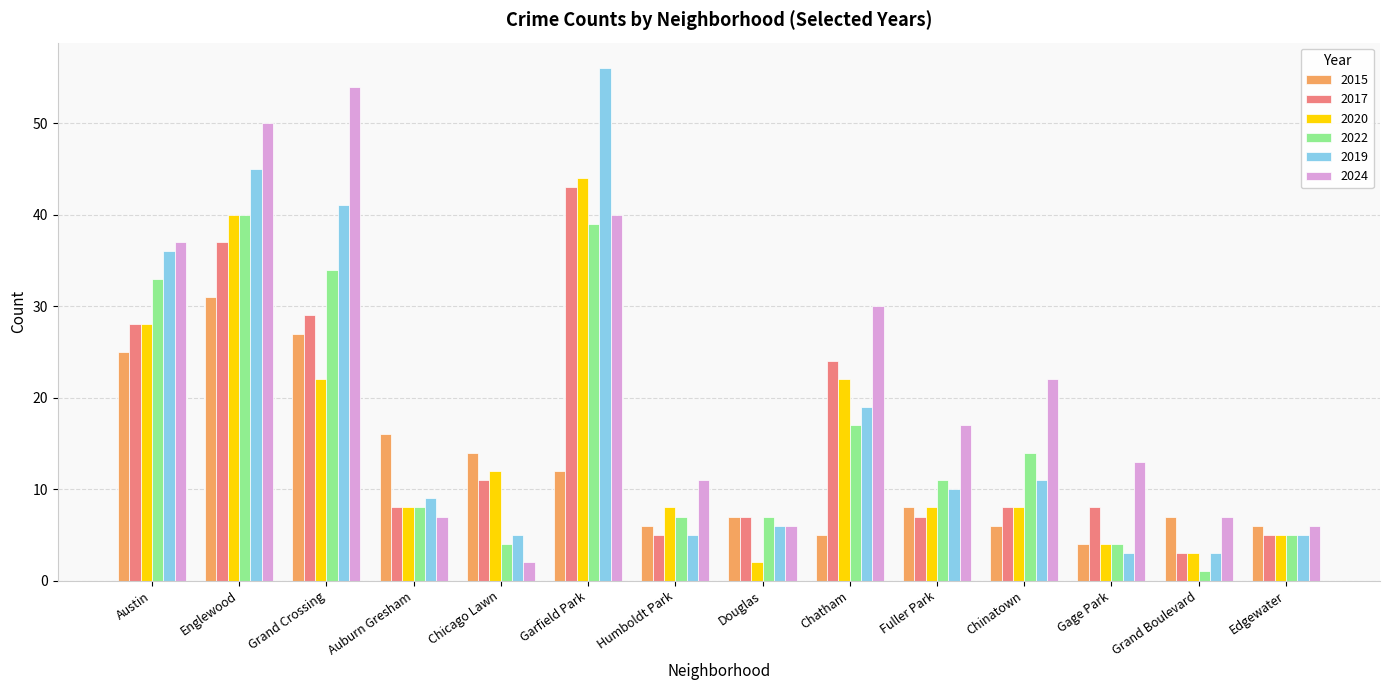

How many categories are shown in the chart?

14